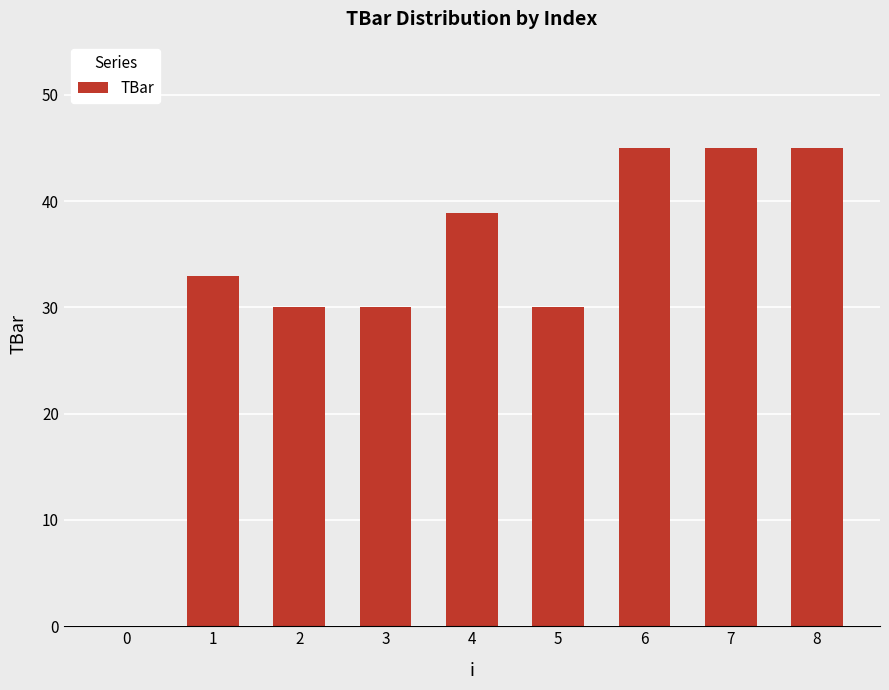

What is the greatest value displayed?

45.0